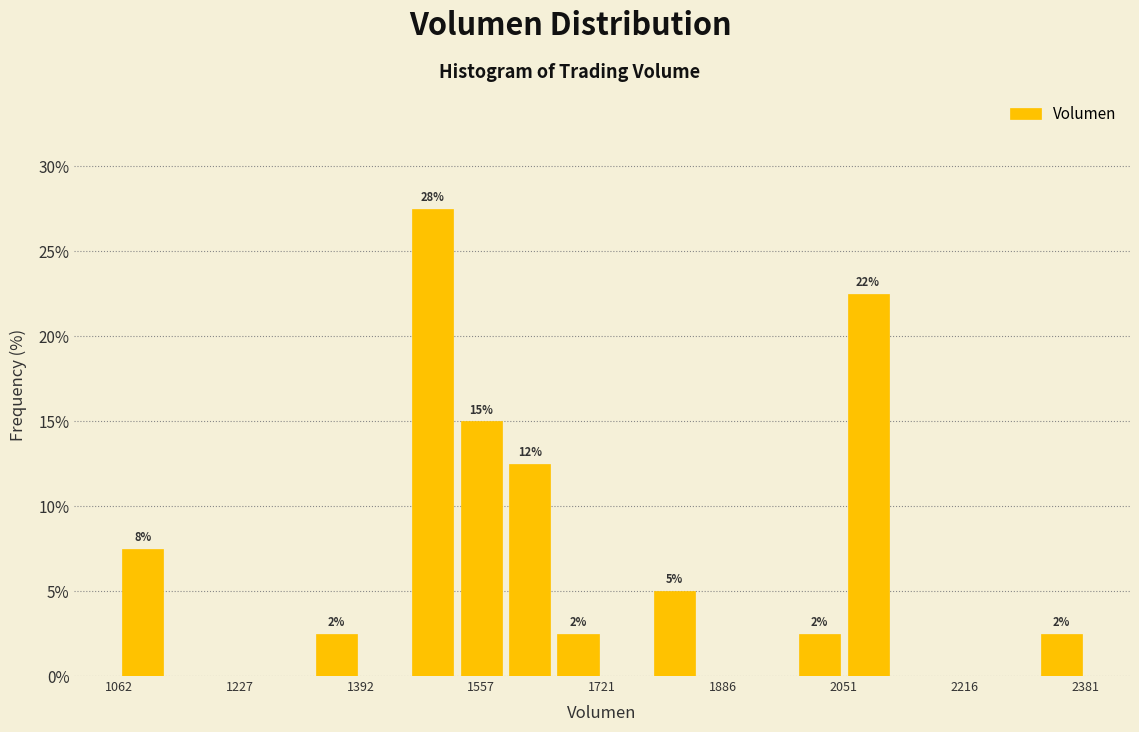

Around what value on the x-axis is the tallest bar? Give the approximate position of its centre, as read against the axis.

1500